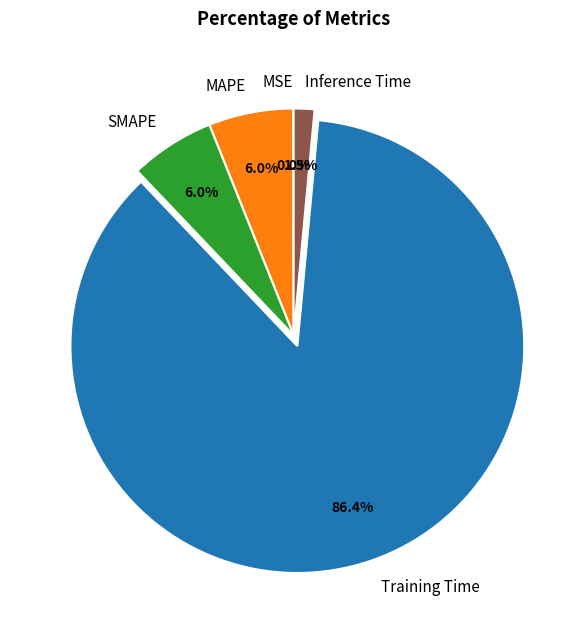

What is the largest slice in the pie chart?

Training Time